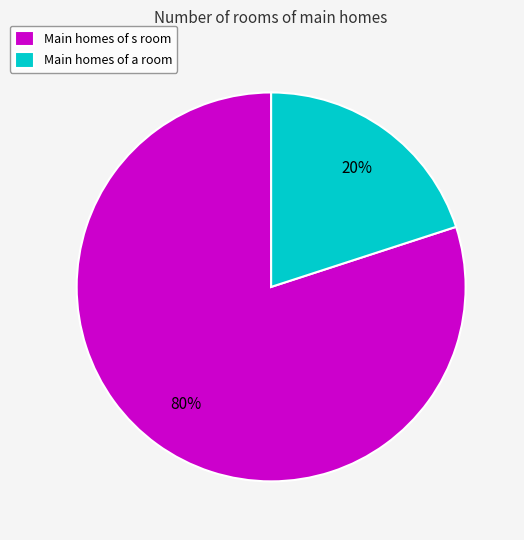

Is the sum of Main homes of s room and Main homes of a room greater than half?

Yes